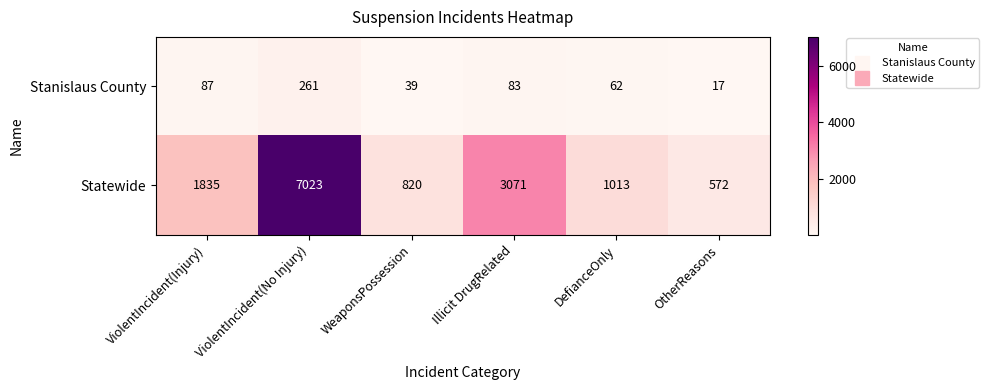

The Stanislaus County series shows 87 at ViolentIncident(Injury). True or false?

True